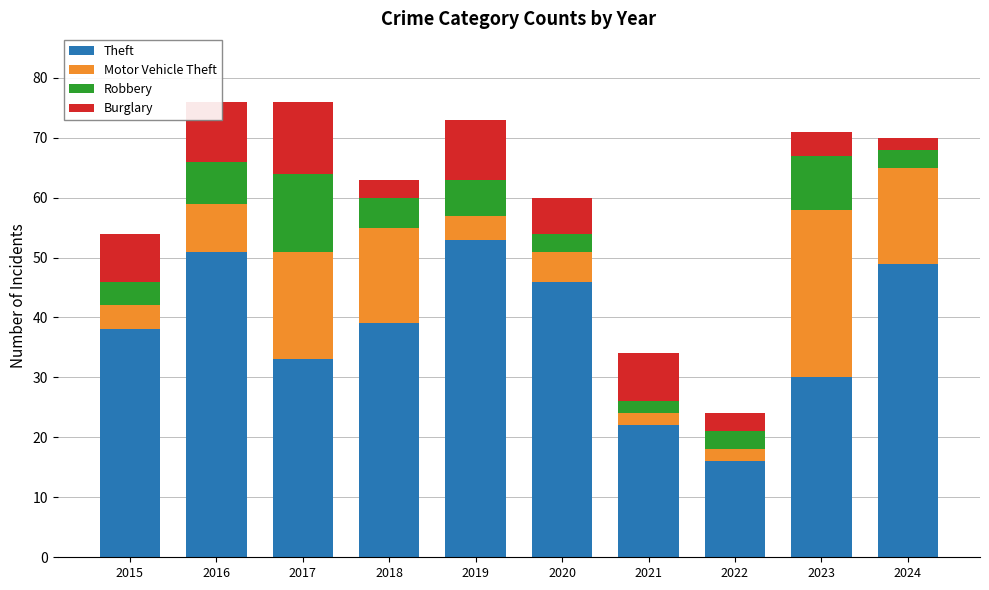

What is the sum of the Theft values at 2015 and 2022?

54